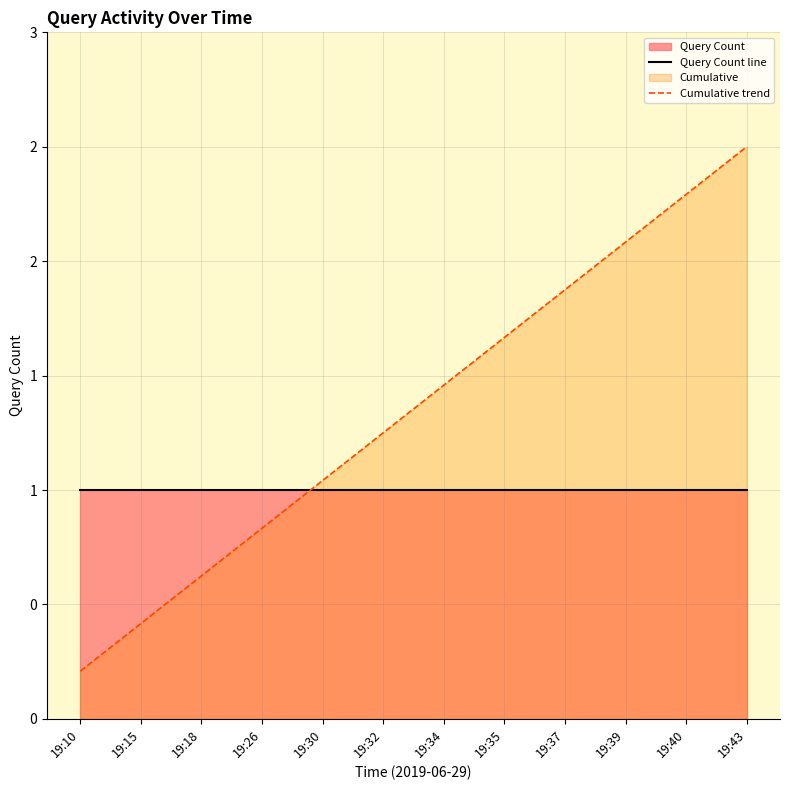

What is the sum of the Query Count line values at 19:40 and 19:18?

2.0